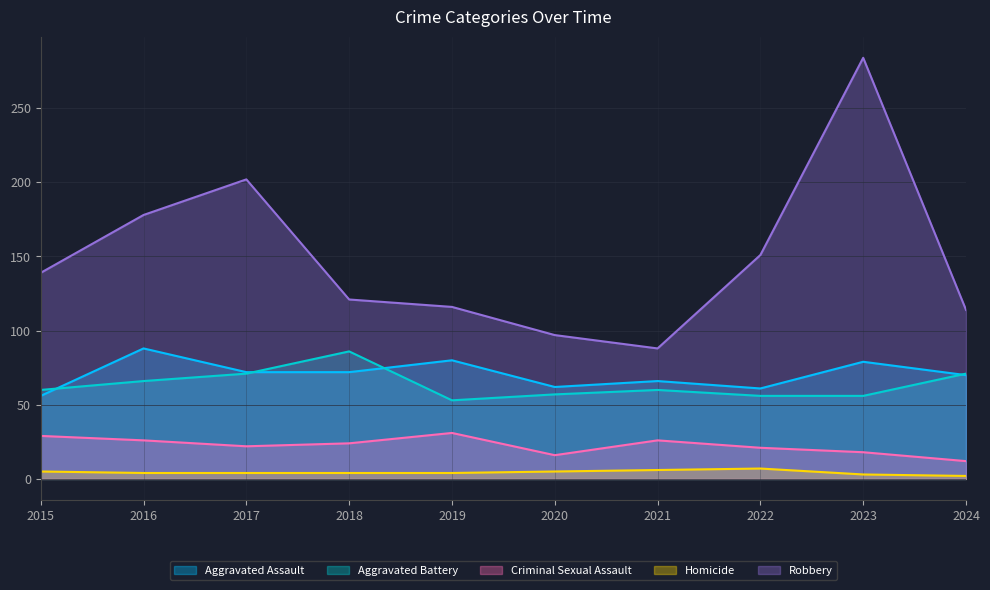

In Robbery, how many points are lower than both neighbors (excluding endpoints)?

1